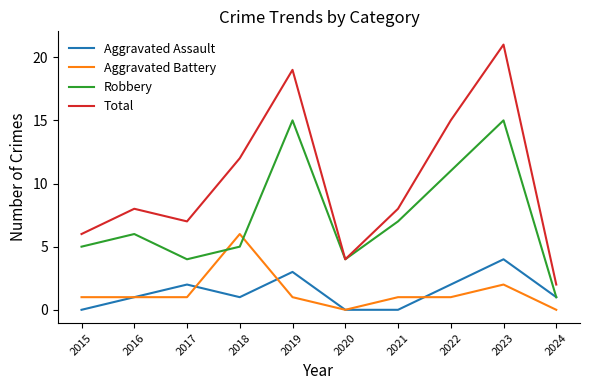

True or false: Aggravated Battery and Total intersect in this chart.

False